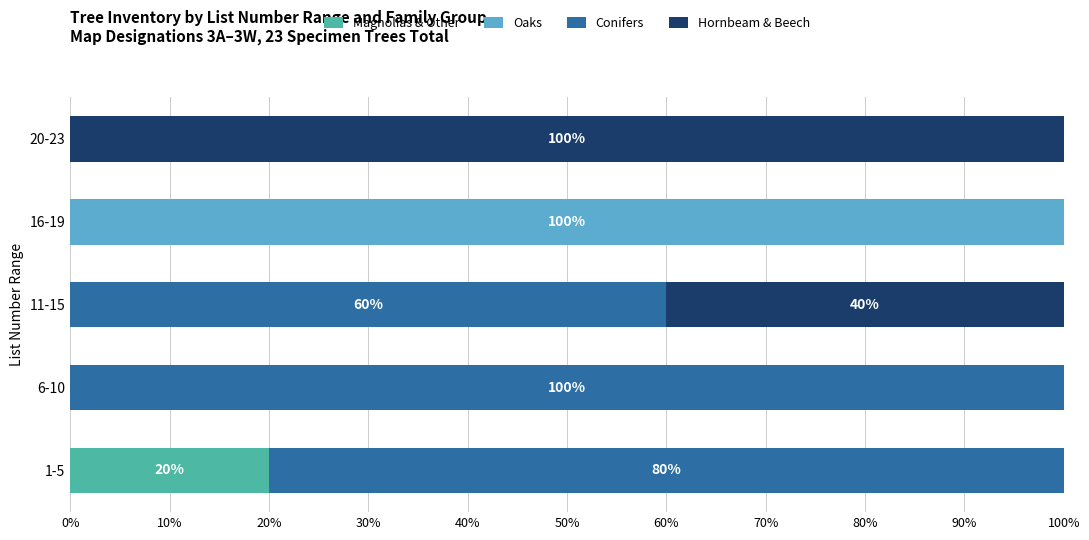

What is the total value across all series at 1-5?

100